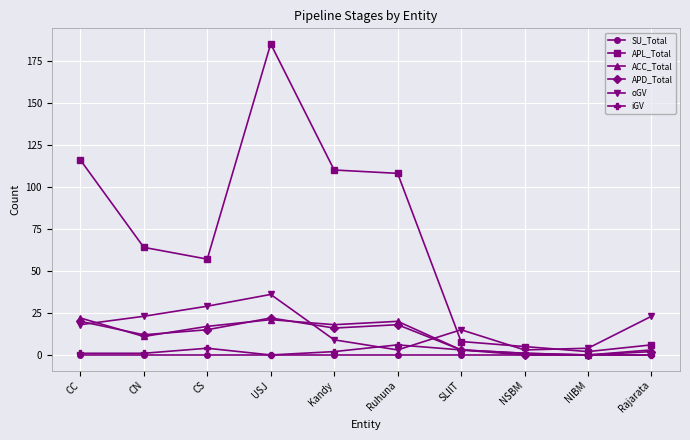

The ACC_Total series shows 22 at CC. True or false?

True